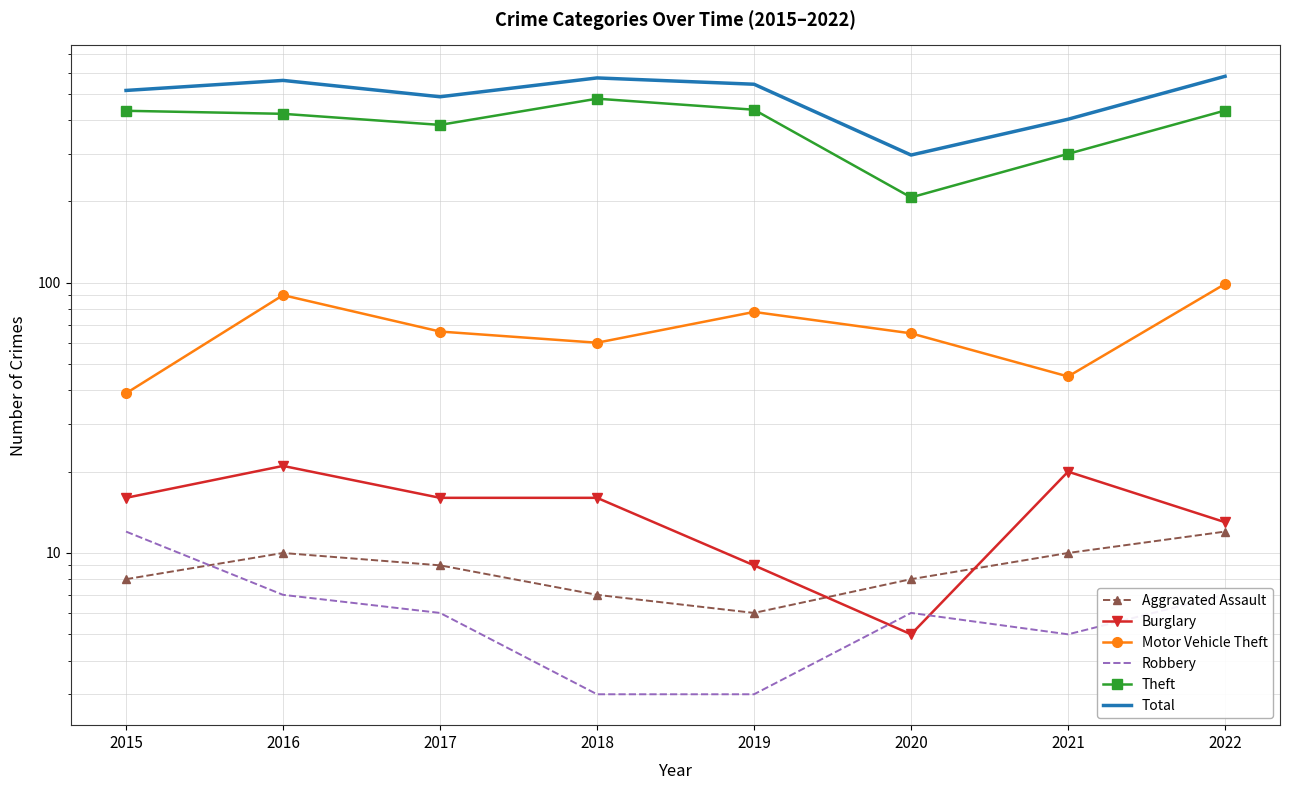

What is the highest value of the Total series?

581